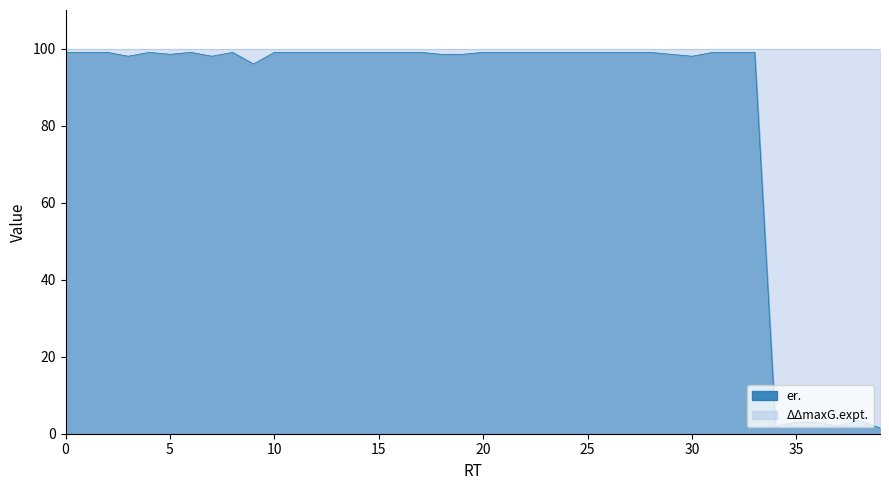

Does the chart have visible grid lines?

No